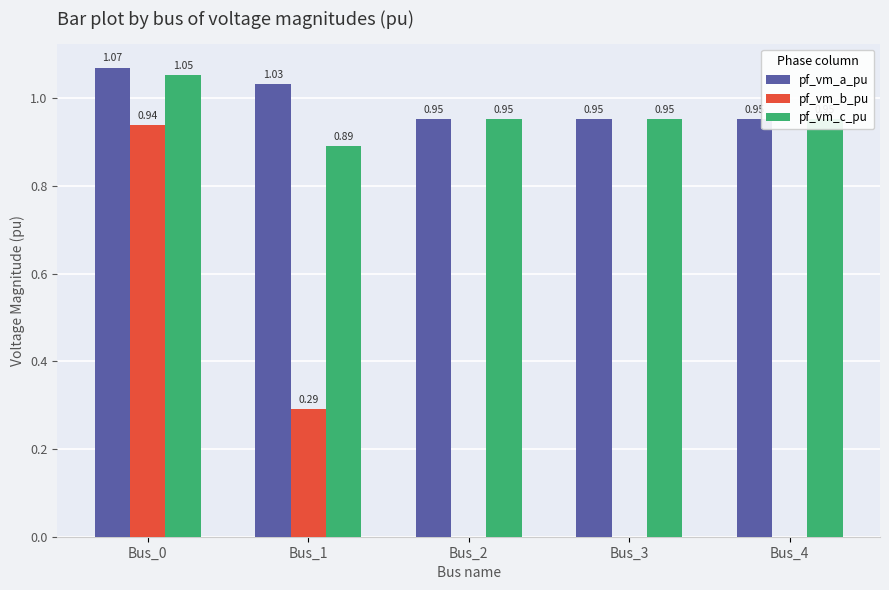

Which series changed the most between Bus_1 and Bus_2?

pf_vm_b_pu